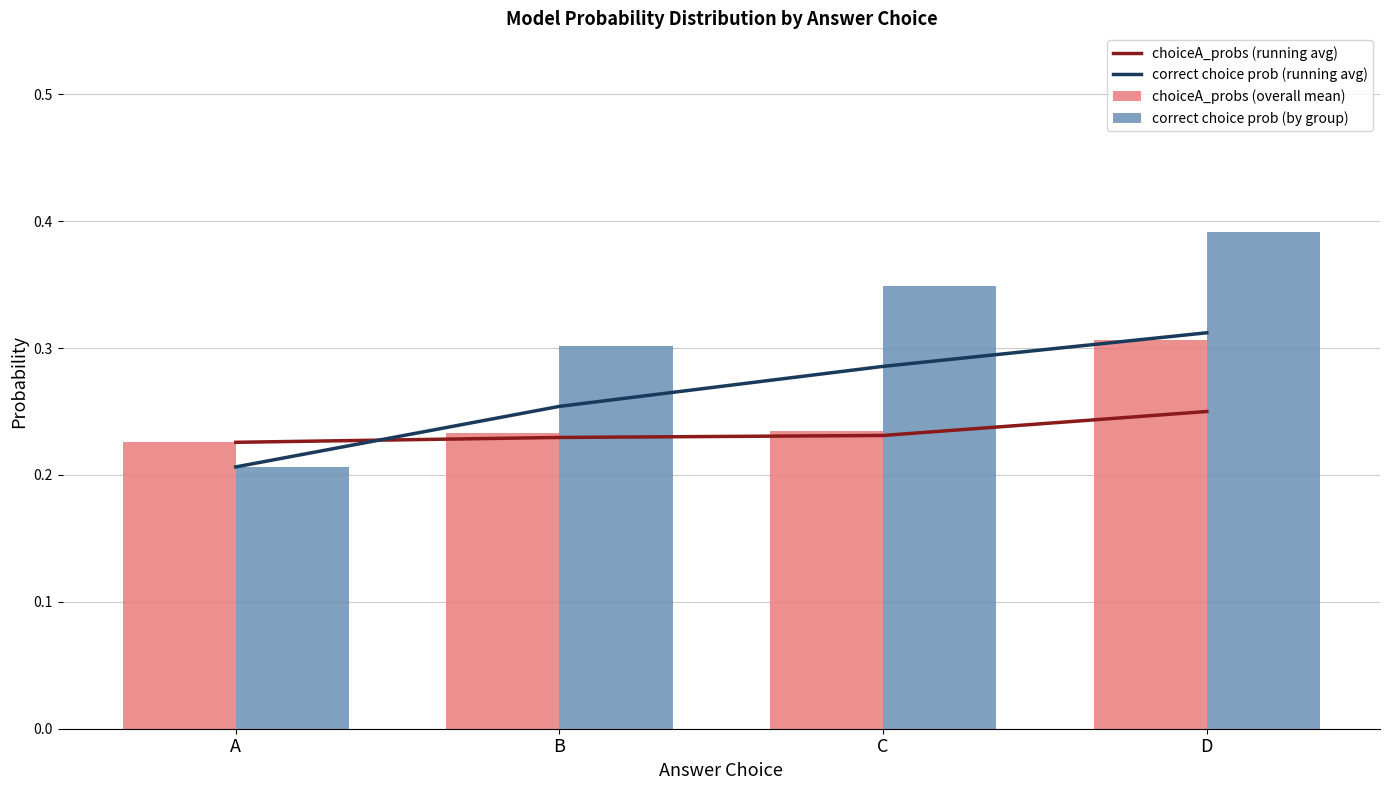

Where is choiceA_probs (overall mean) nearest to the value 0?

A